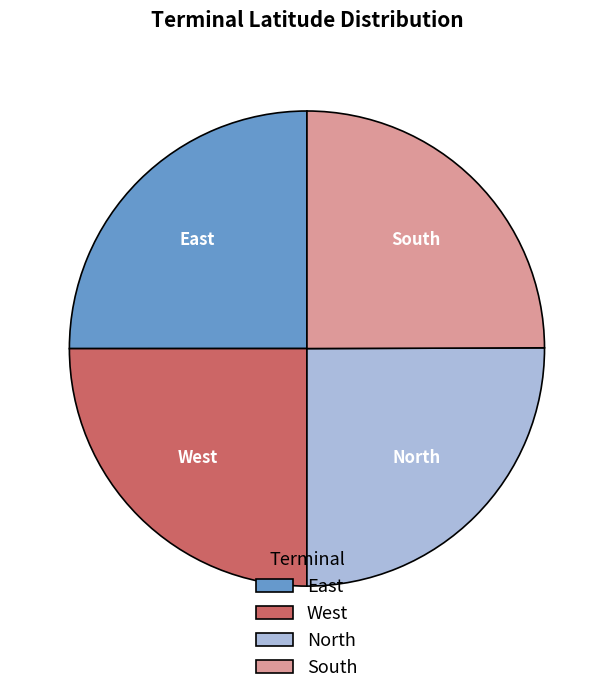

Approximately how many times larger is the value at West compared to East?

1.0